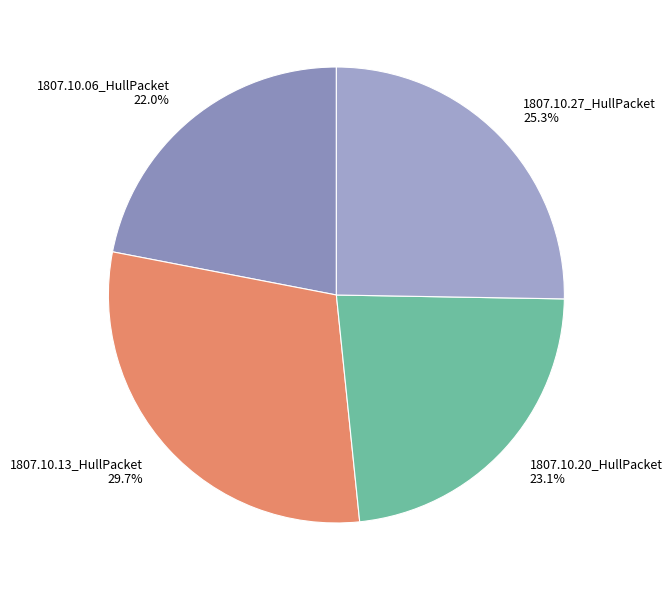

Does any single category account for the majority?

No